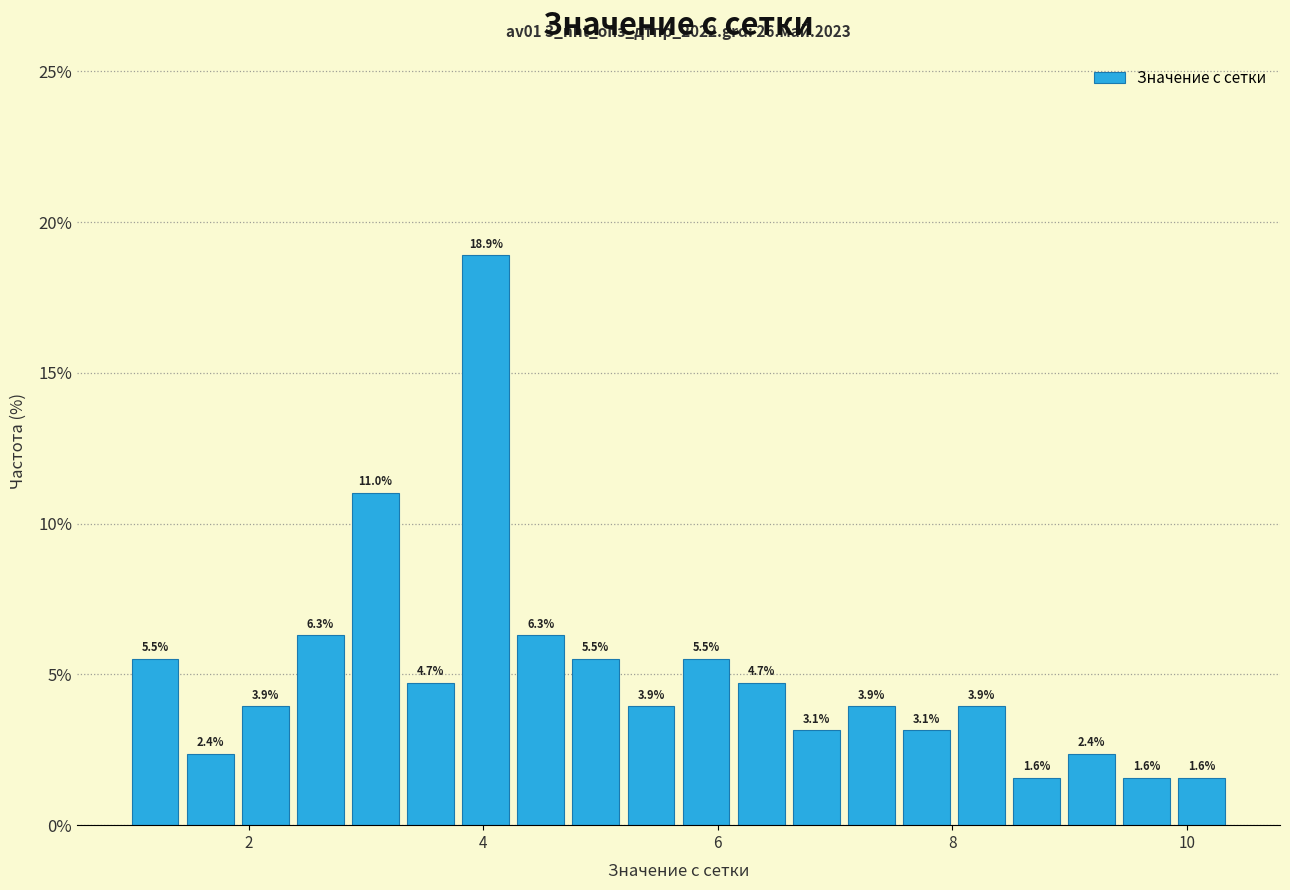

Read against the x-axis, roughly where is the centre of the tallest bar?

4.0